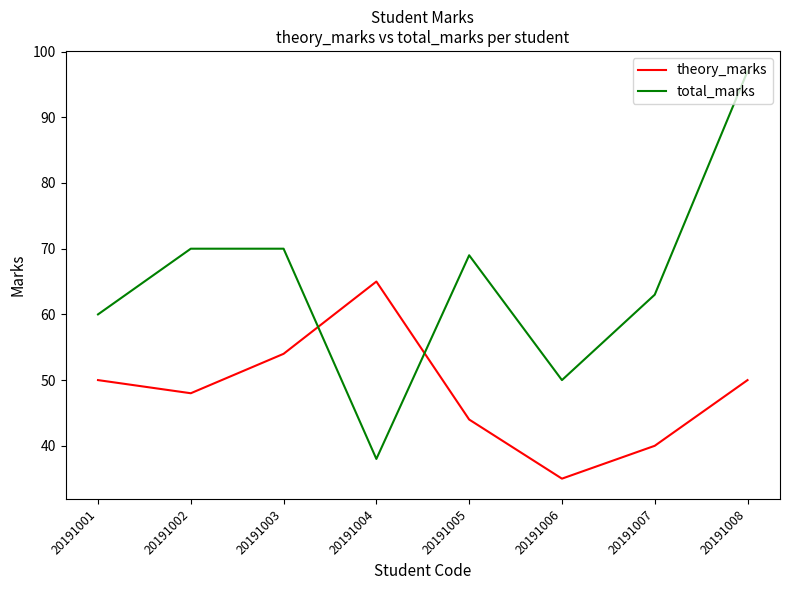

What are all the series names shown in the legend?

theory_marks, total_marks